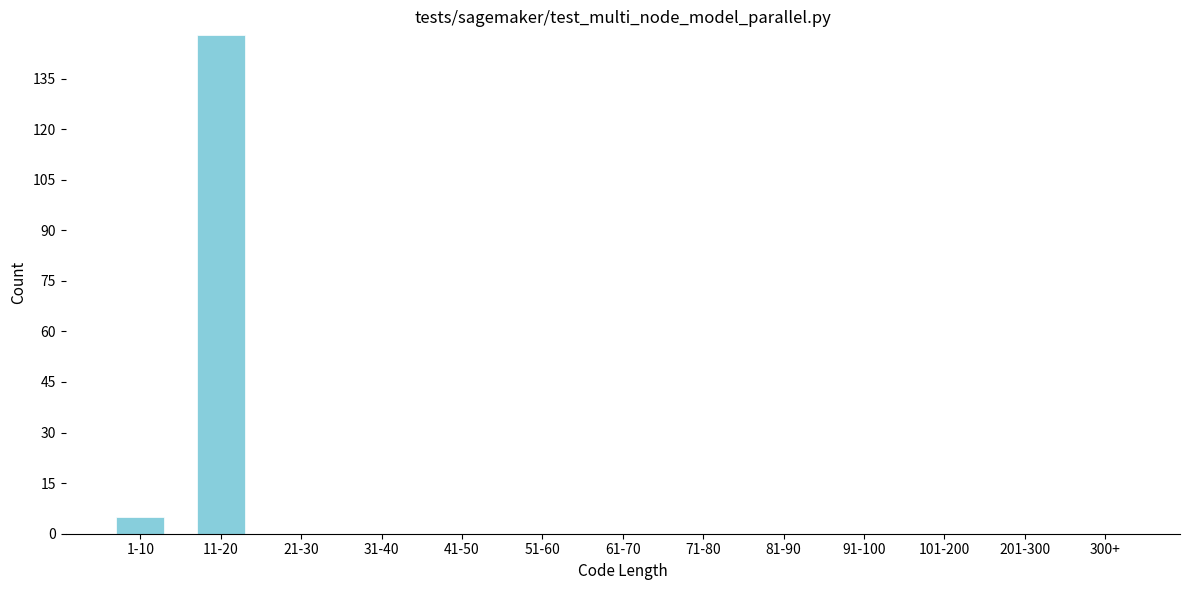

Reading left to right, transcribe all the data shown in this chart.

1-10=5	11-20=148	21-30=0	31-40=0	41-50=0	51-60=0	61-70=0	71-80=0	81-90=0	91-100=0	101-200=0	201-300=0	300+=0